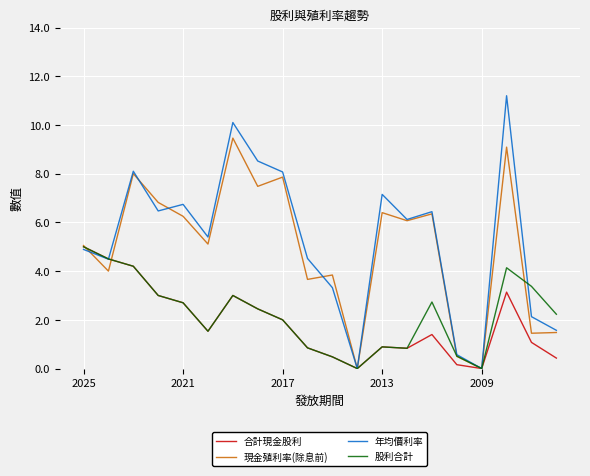

What is the greatest value displayed?

11.2